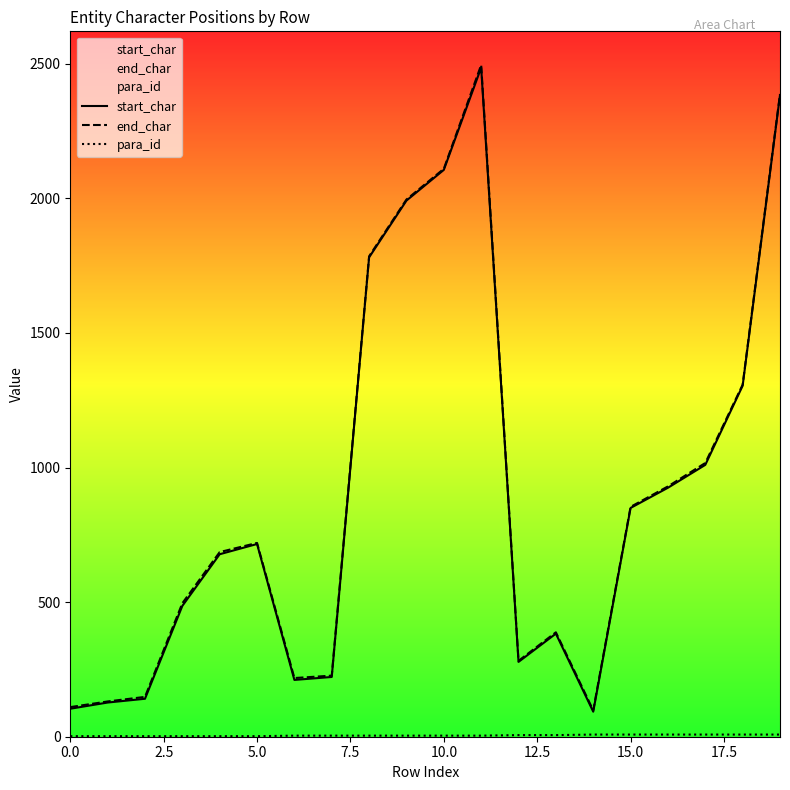

What are all the series names shown in the legend?

start_char, end_char, para_id